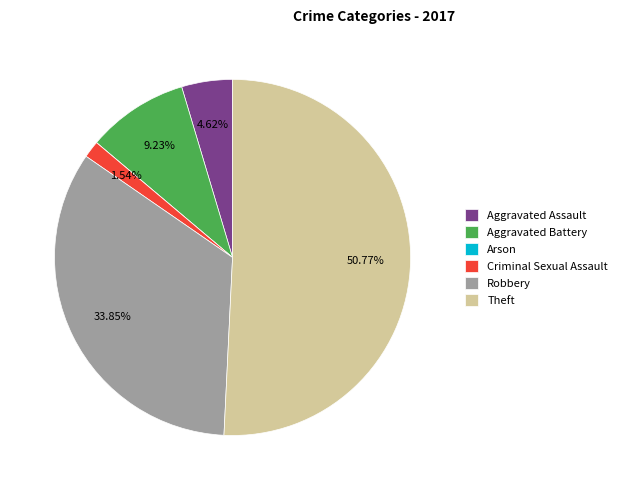

Which slice is the largest?

Theft